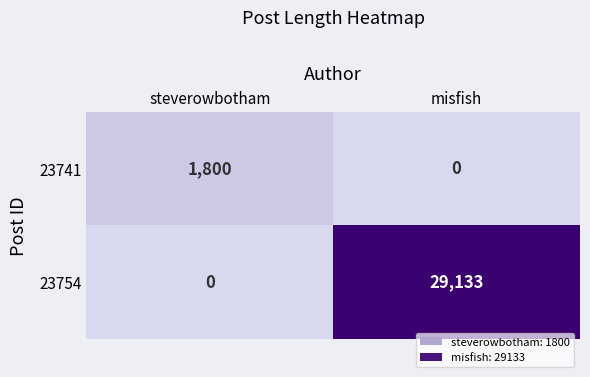

List the series in order of their overall mean, lowest first.

23741, 23754